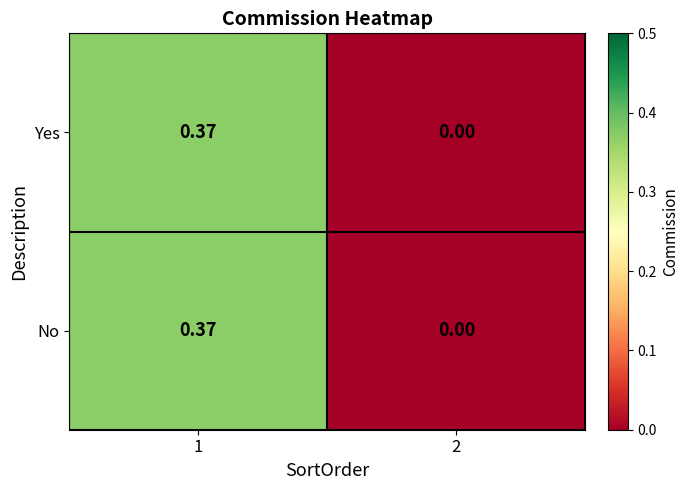

Is the value of Yes at 1 greater than the value of No at 2?

Yes